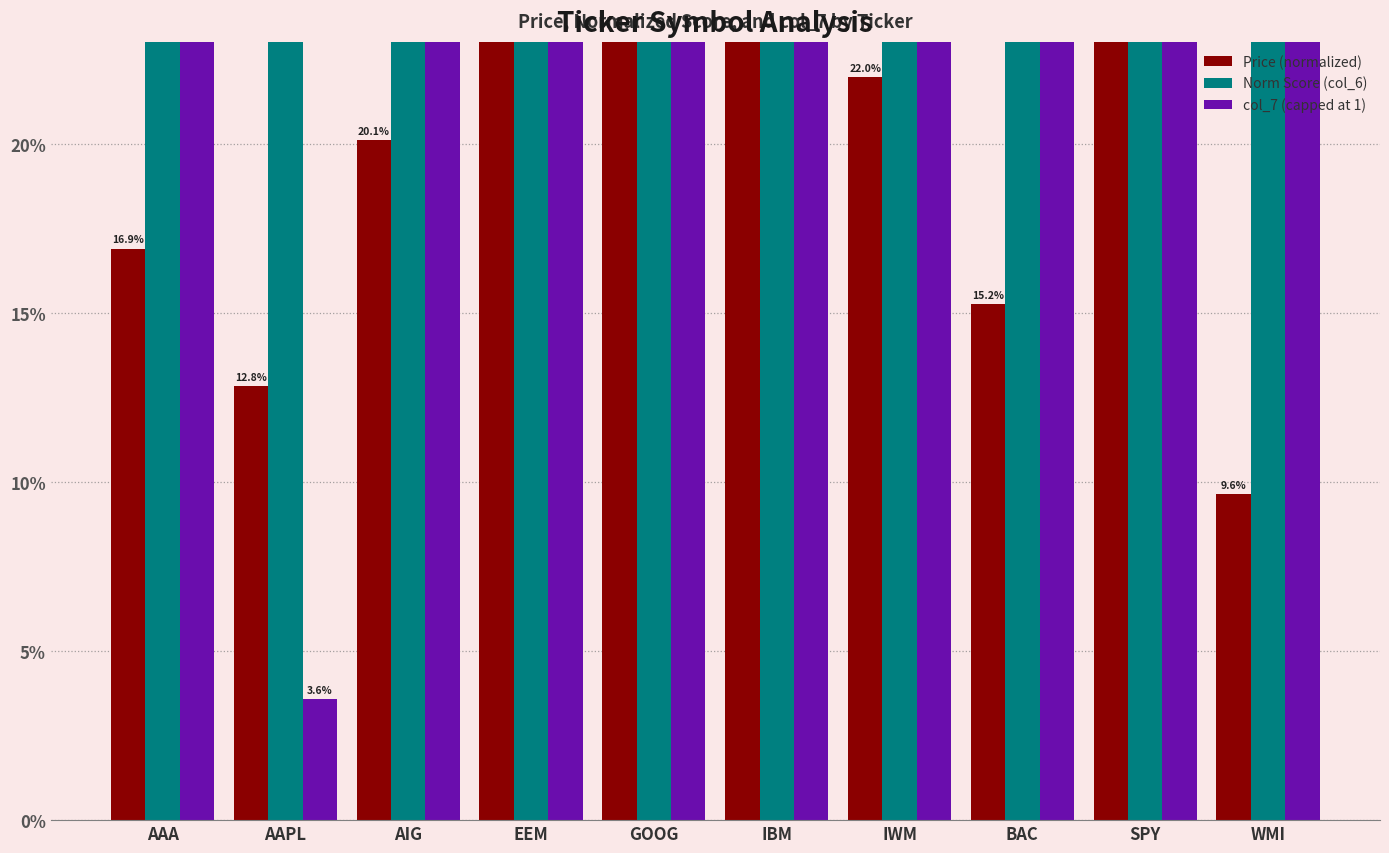

Reading left to right, transcribe all the data shown in this chart.

Price (normalized): AAA=0.2	AAPL=0.1	AIG=0.2	EEM=0.2	GOOG=1.0	IBM=0.3	IWM=0.2	BAC=0.2	SPY=0.4	WMI=0.1
Norm Score (col_6): AAA=0.3	AAPL=0.9	AIG=0.7	EEM=0.7	GOOG=1.0	IBM=0.7	IWM=0.8	BAC=0.7	SPY=0.7	WMI=0.6
col_7 (capped at 1): AAA=1.0	AAPL=0.0	AIG=1.0	EEM=0.3	GOOG=0.5	IBM=1.0	IWM=1.0	BAC=1.0	SPY=1.0	WMI=1.0